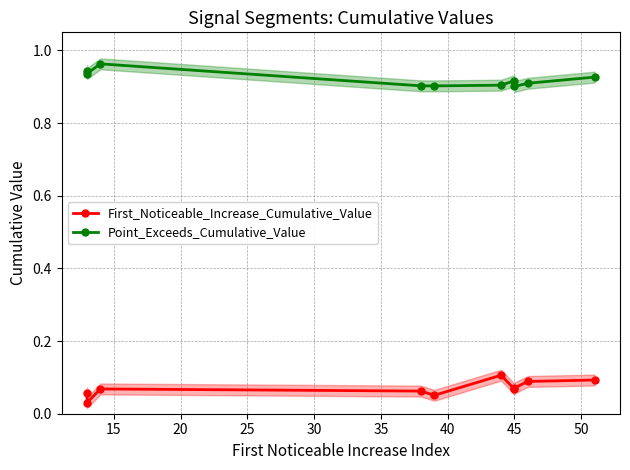

What is the approximate value of First_Noticeable_Increase_Cumulative_Value at 55?

0.1